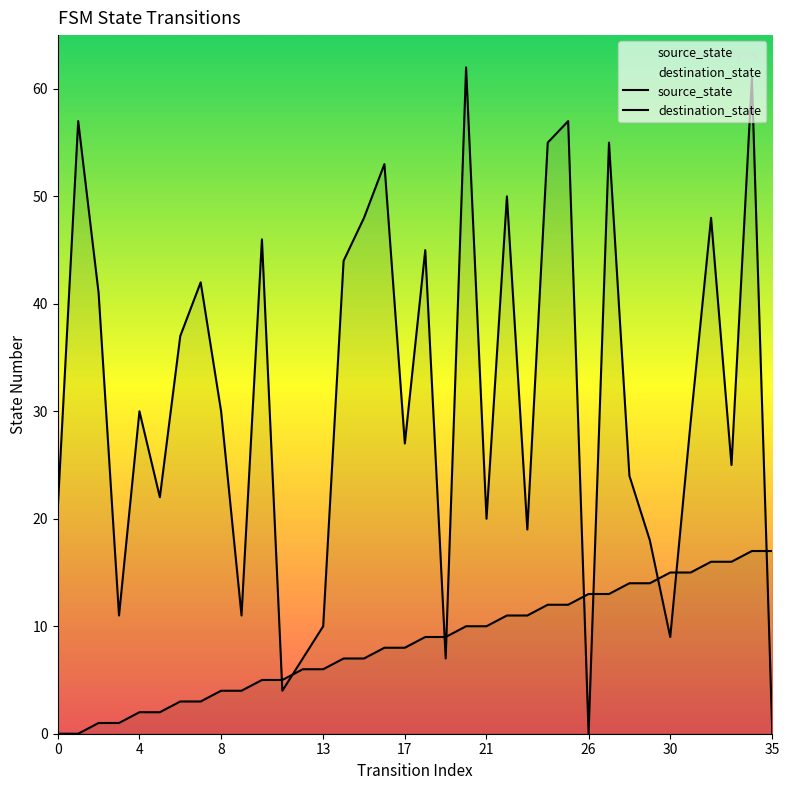

After their last crossing, which series has the higher values: source_state or destination_state?

source_state